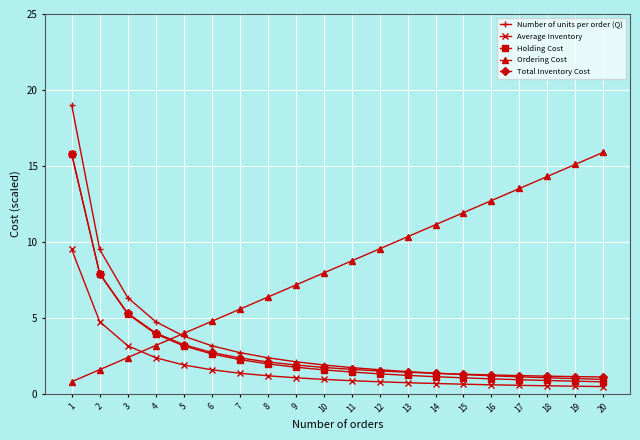

The Ordering Cost series shows 5.6 at 7. True or false?

True